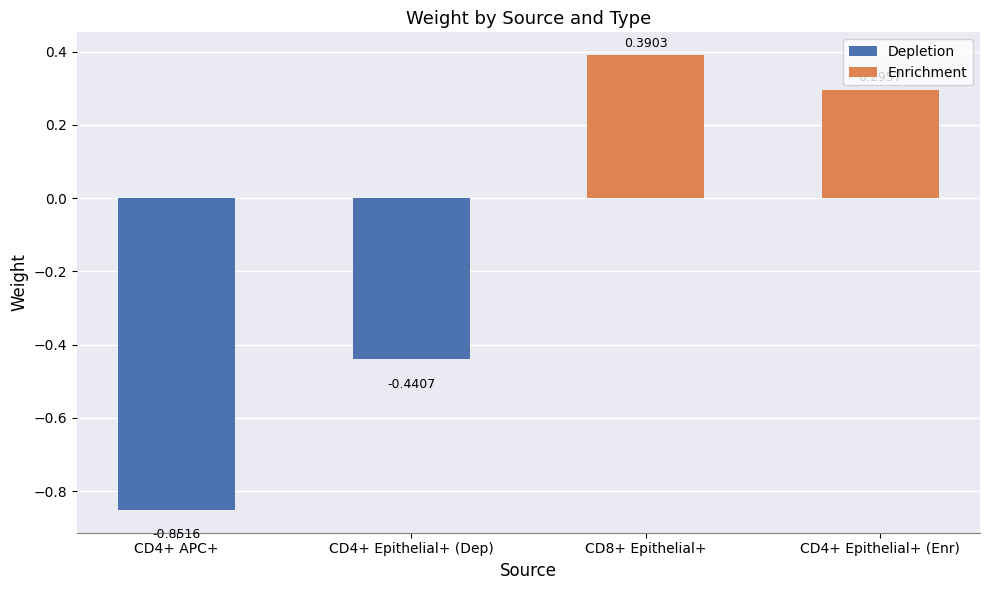

Are the bars grouped side by side (vs. stacked)?

Yes